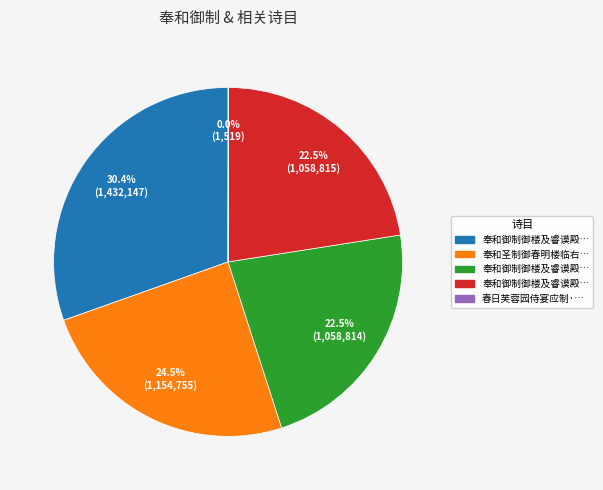

Is there a majority slice in this chart?

No